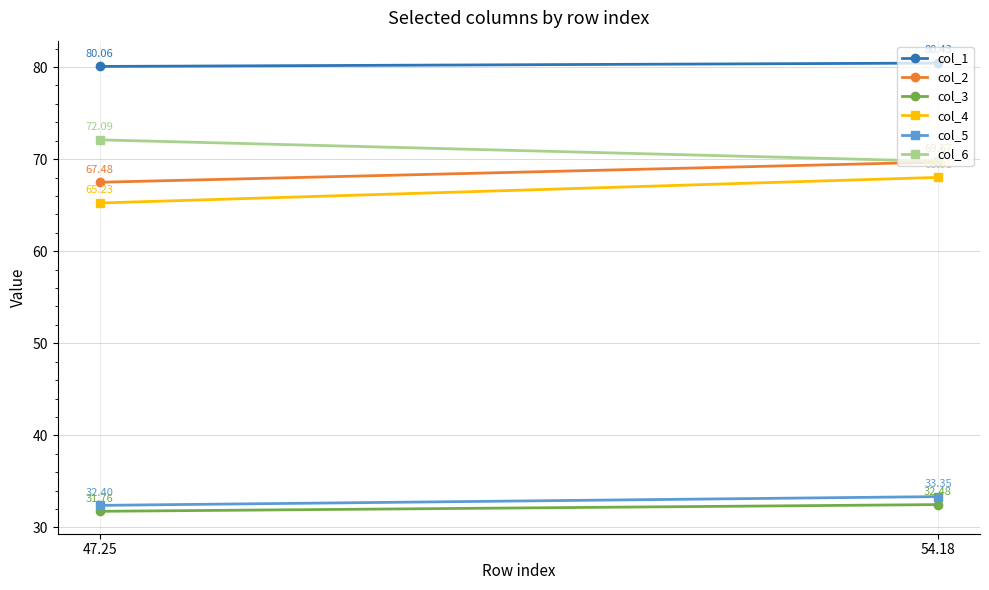

At which category is the sum across all series the highest?

54.18